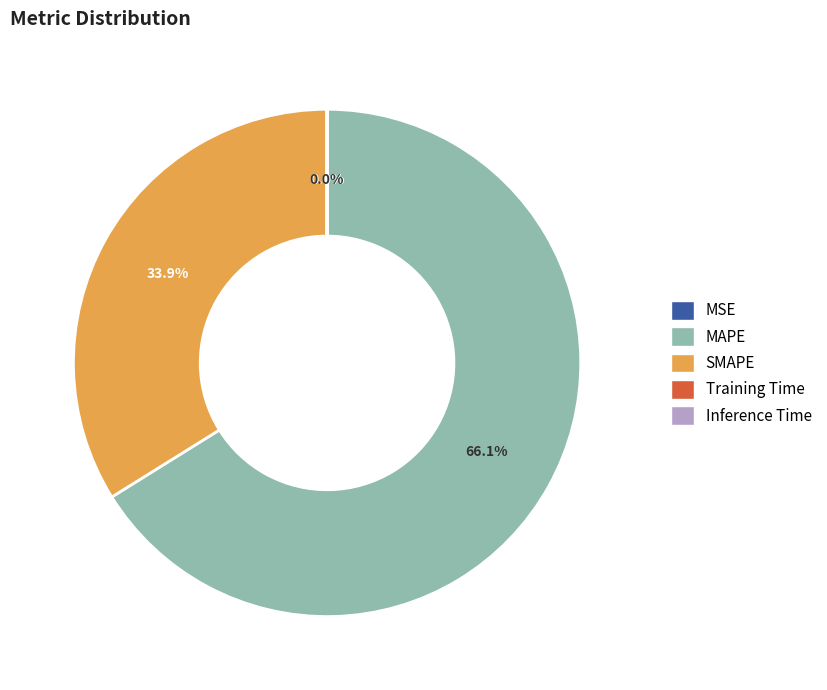

Which slice represents more than half of the pie?

MAPE